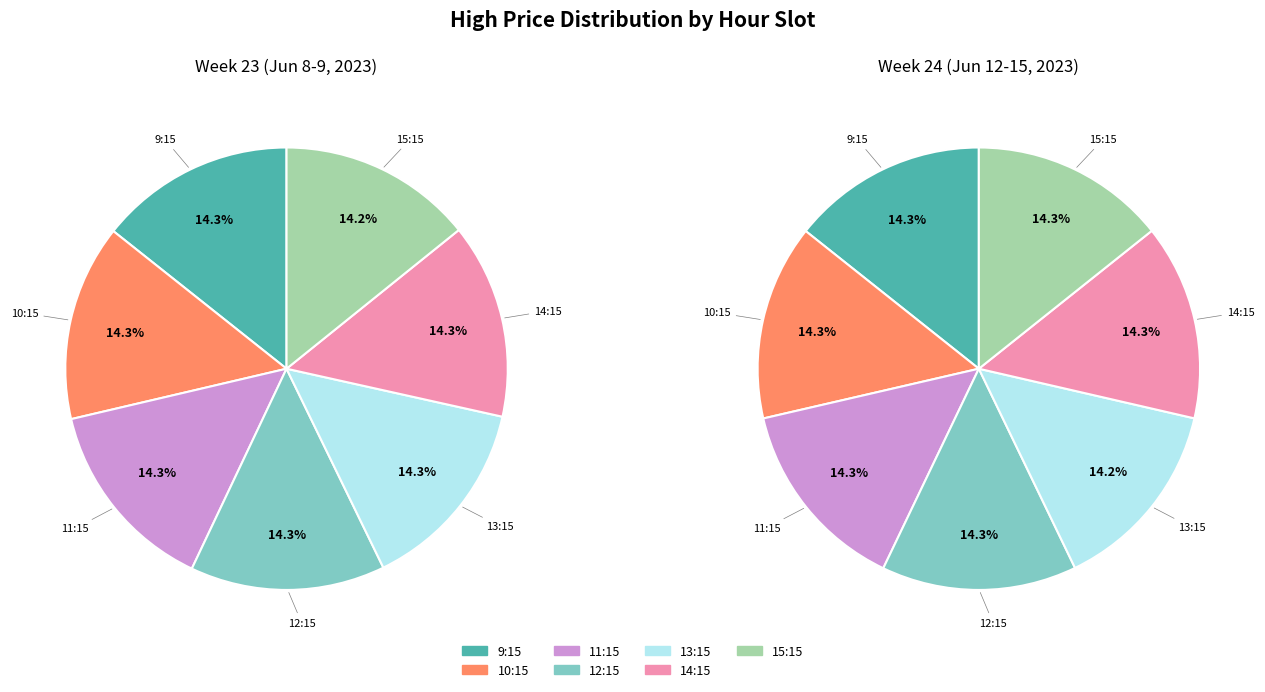

To the nearest percent, what percentage of the pie is 12:15?

14%